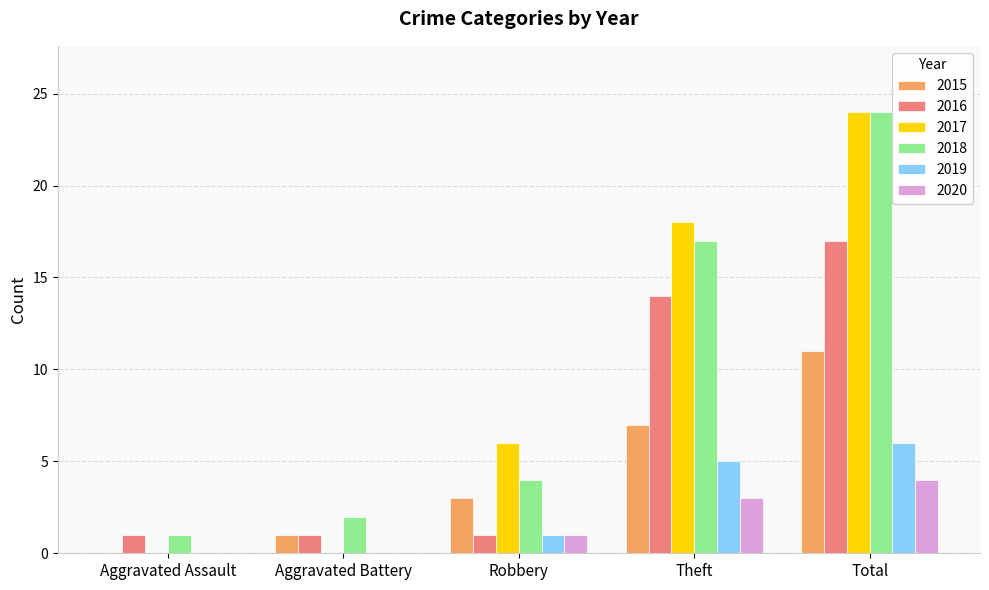

Count the number of categories in the chart.

5